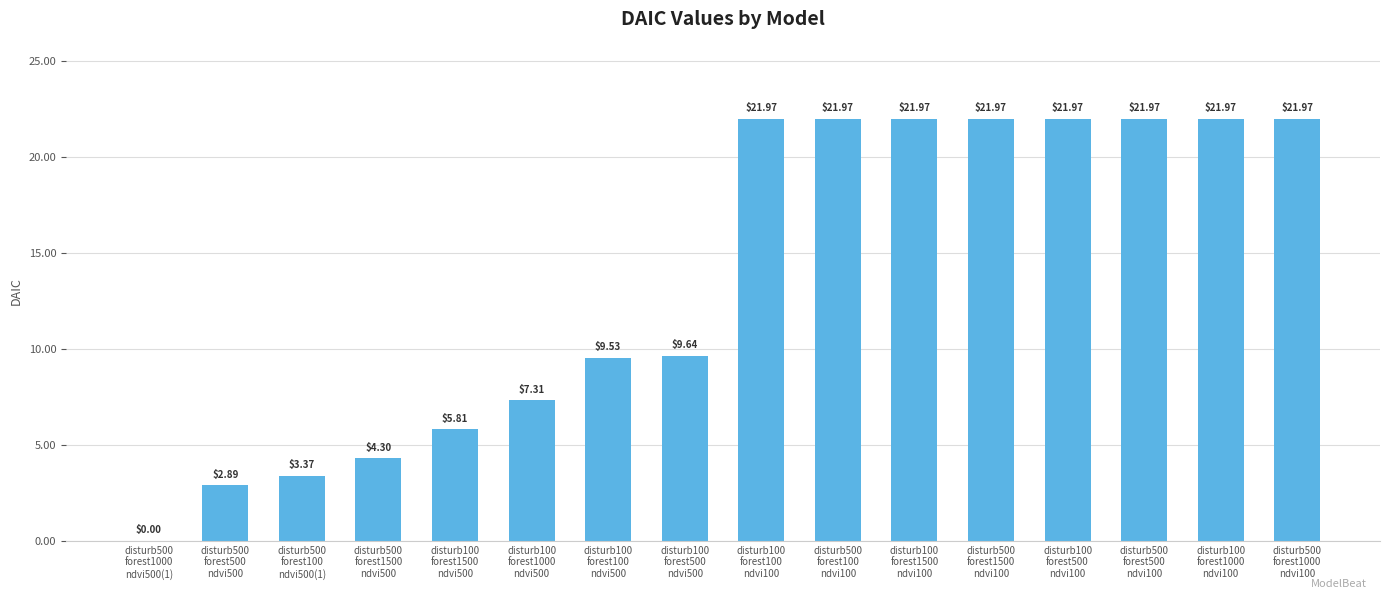

The value at disturb500
forest100
ndvi100 is 7.6. True or false?

False